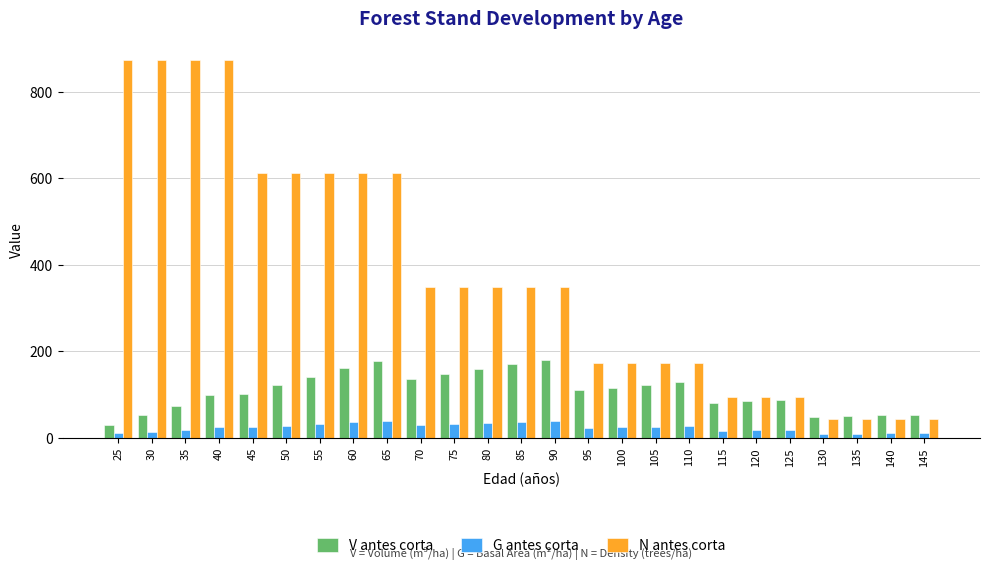

What is the difference between the second highest and minimum values in the G antes corta series?

29.0